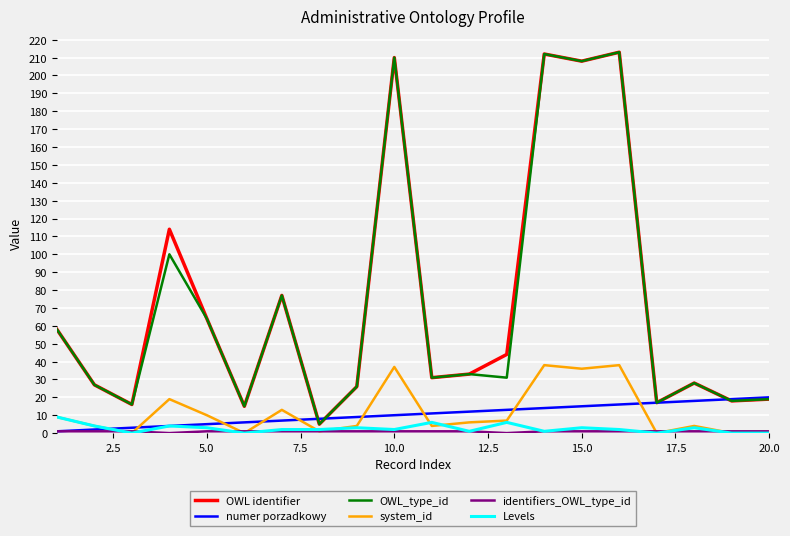

What is the maximum value shown in the chart?

213